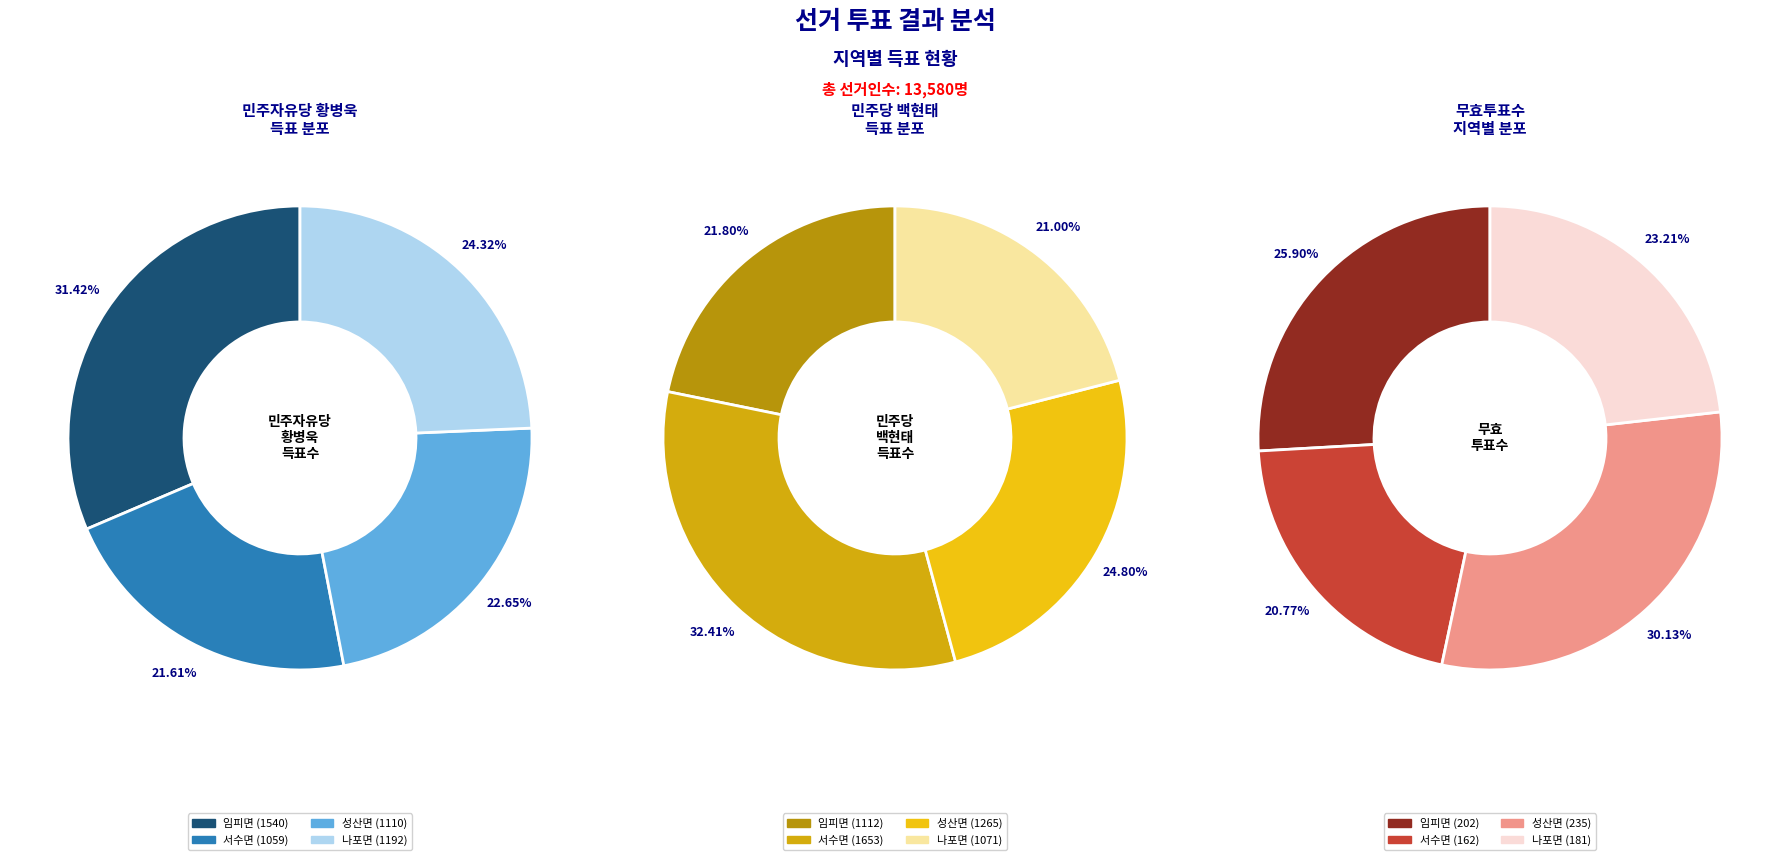

How many segments does this pie chart have?

4